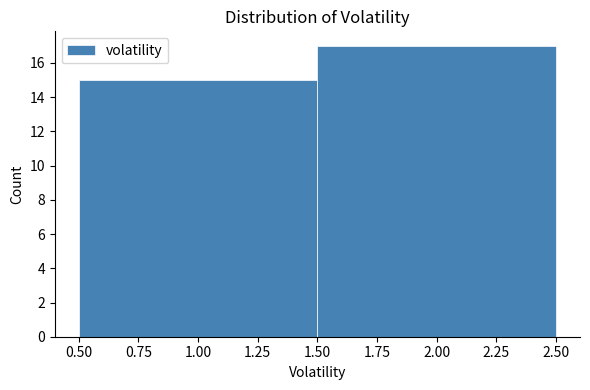

Reading left to right, list every bar in this chart as the range it spans on the x-axis followed by its height. The values are not printed on the chart, so give them approximately, as read against the axis.

0.50 to 1.50: 15
1.50 to 2.50: 17